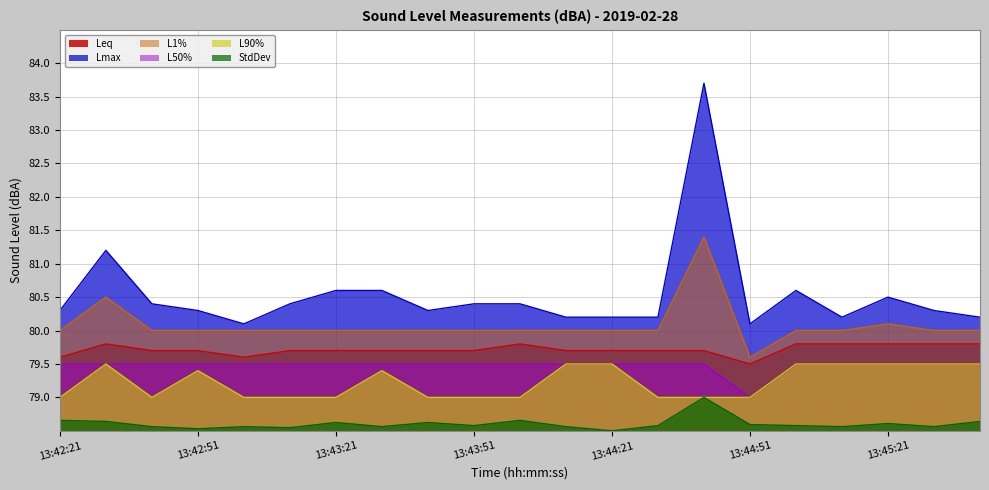

What is the sum of all StdDev values?

1650.7